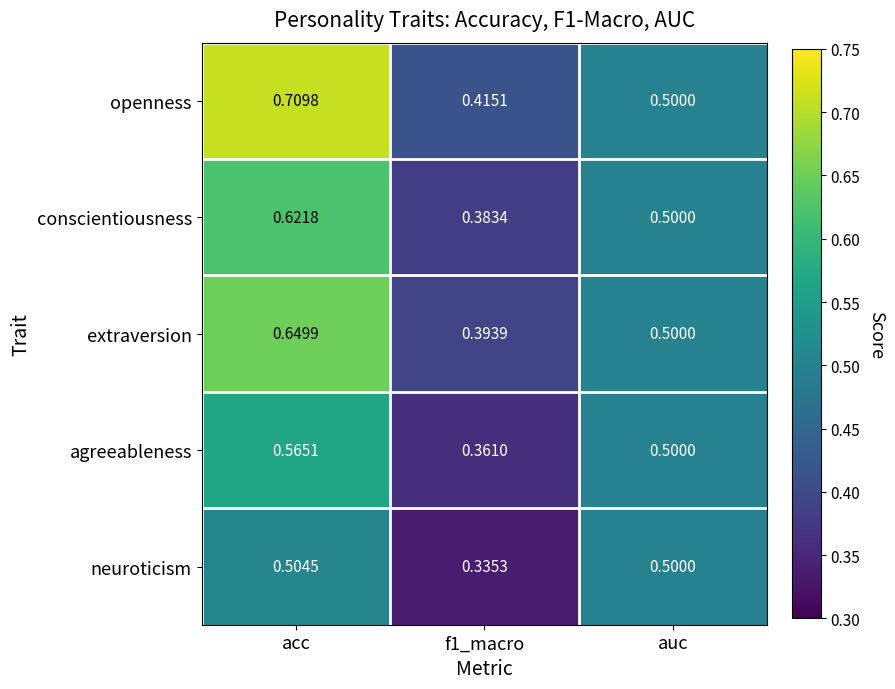

Which series changed the most between acc and auc?

openness